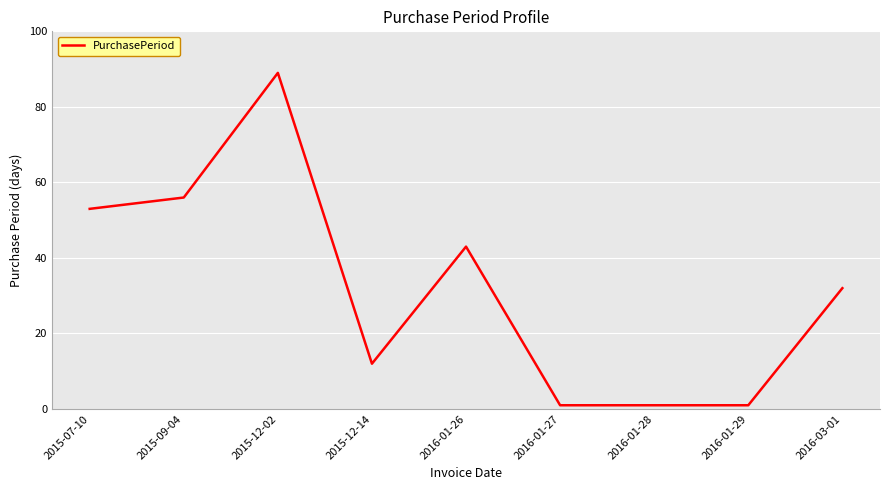

What is the difference between the maximum and second lowest values?

88